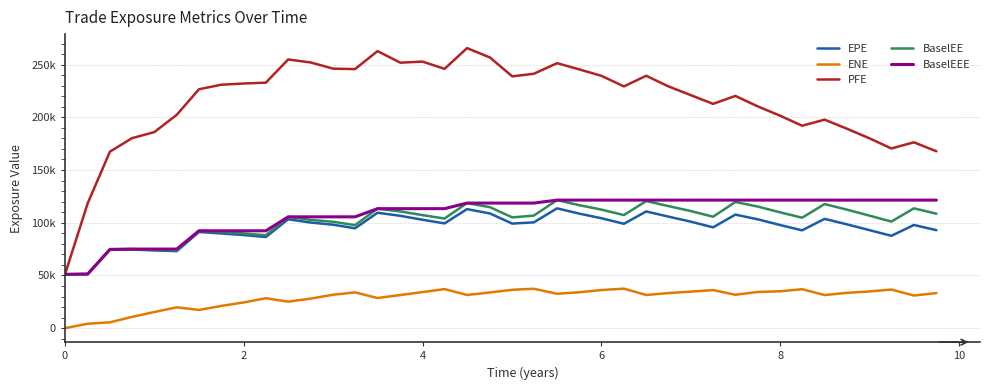

What are all the series names shown in the legend?

EPE, ENE, PFE, BaselEE, BaselEEE